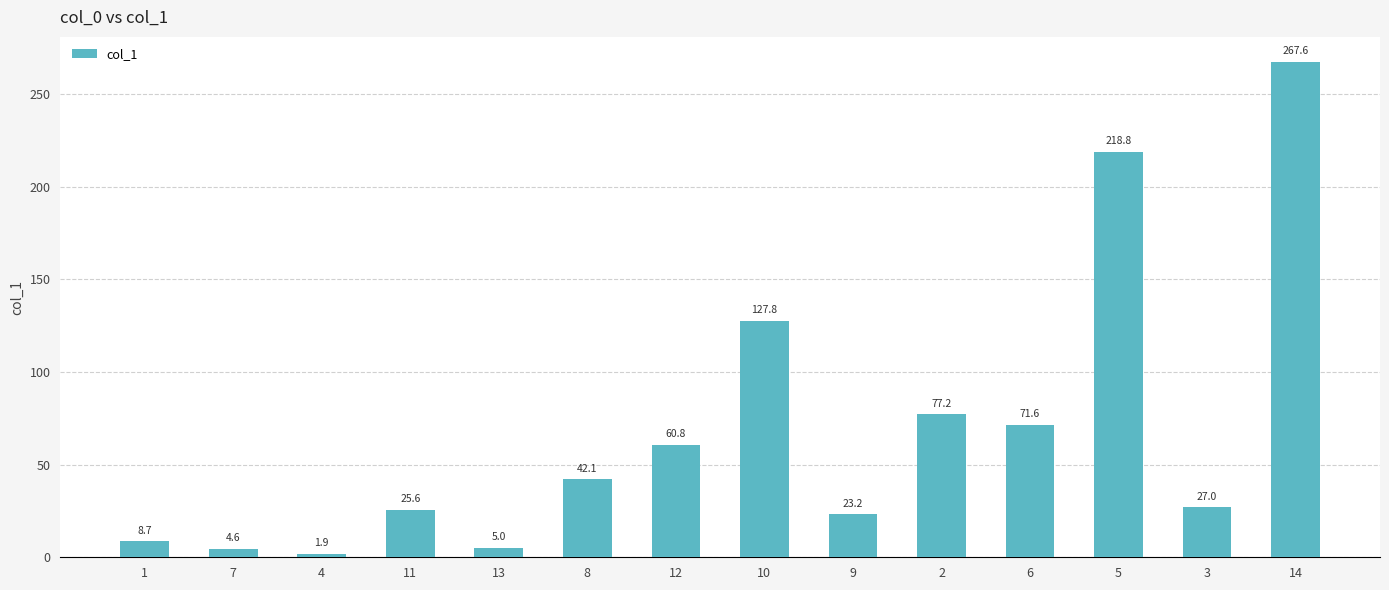

At which label is the value closest to 134?

10